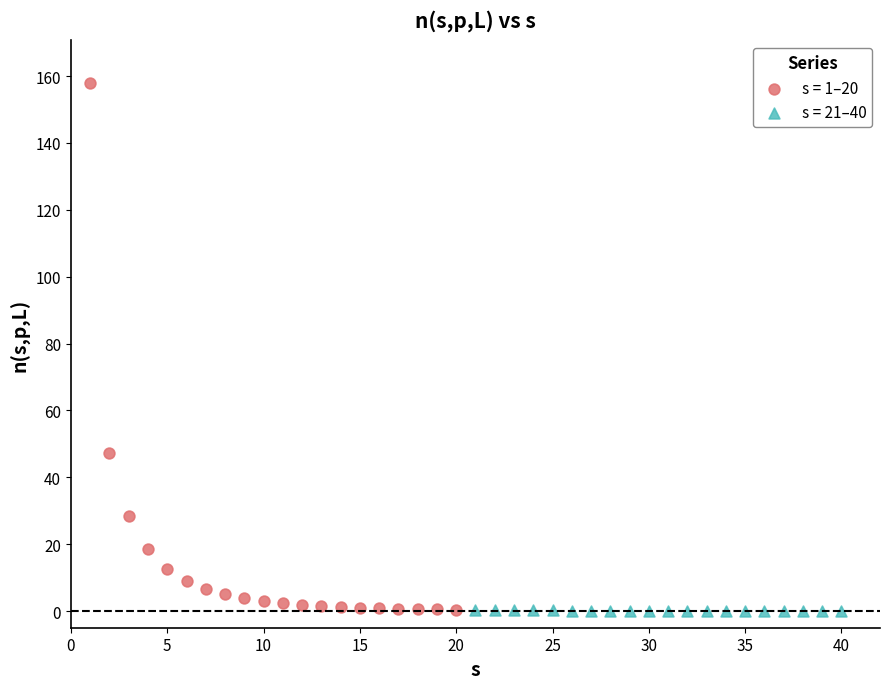

Which series reaches the maximum Y coordinate?

s = 1–20